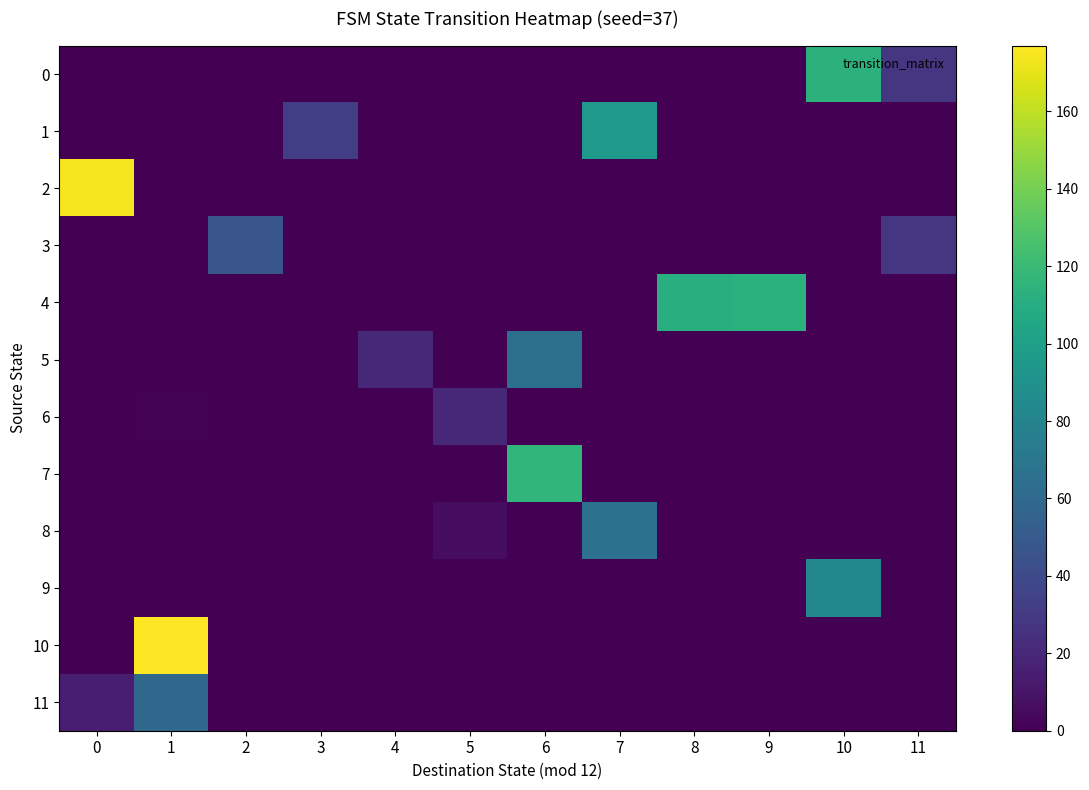

What is the maximum value shown in the chart?

177.0